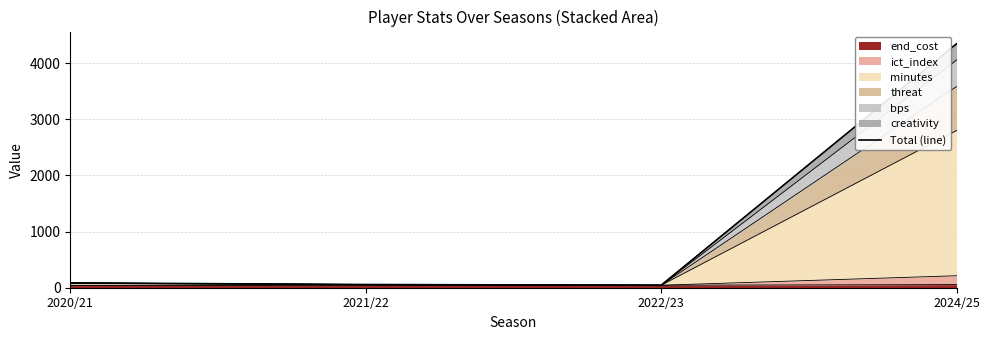

Reading left to right, list all the values displayed in this chart.

85.5	57.1	44.0	4346.0